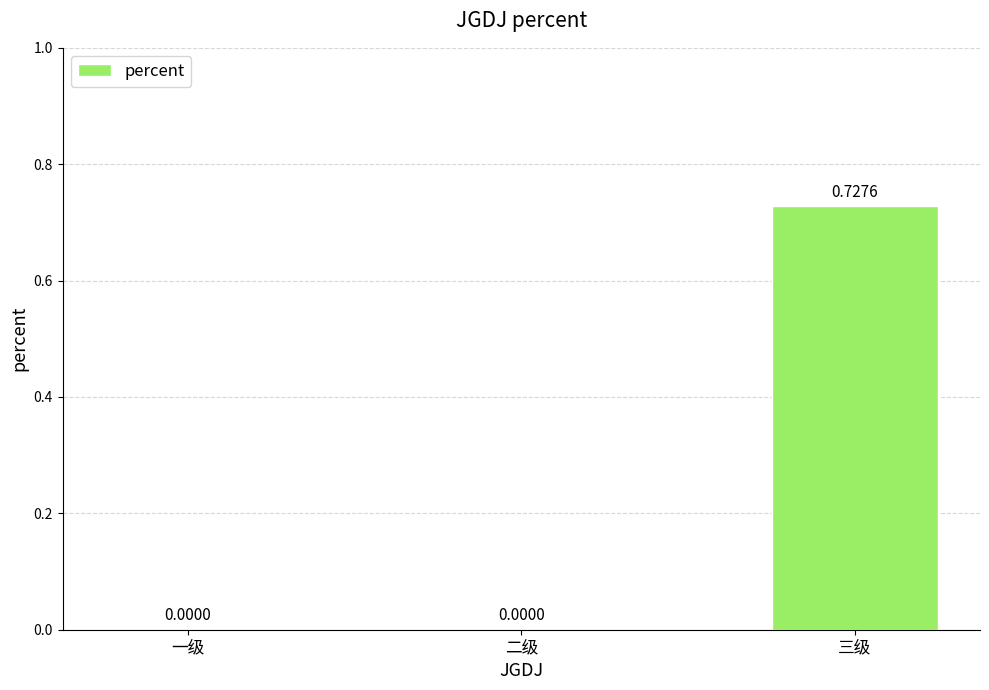

At which category does the chart reach its peak across all series?

三级